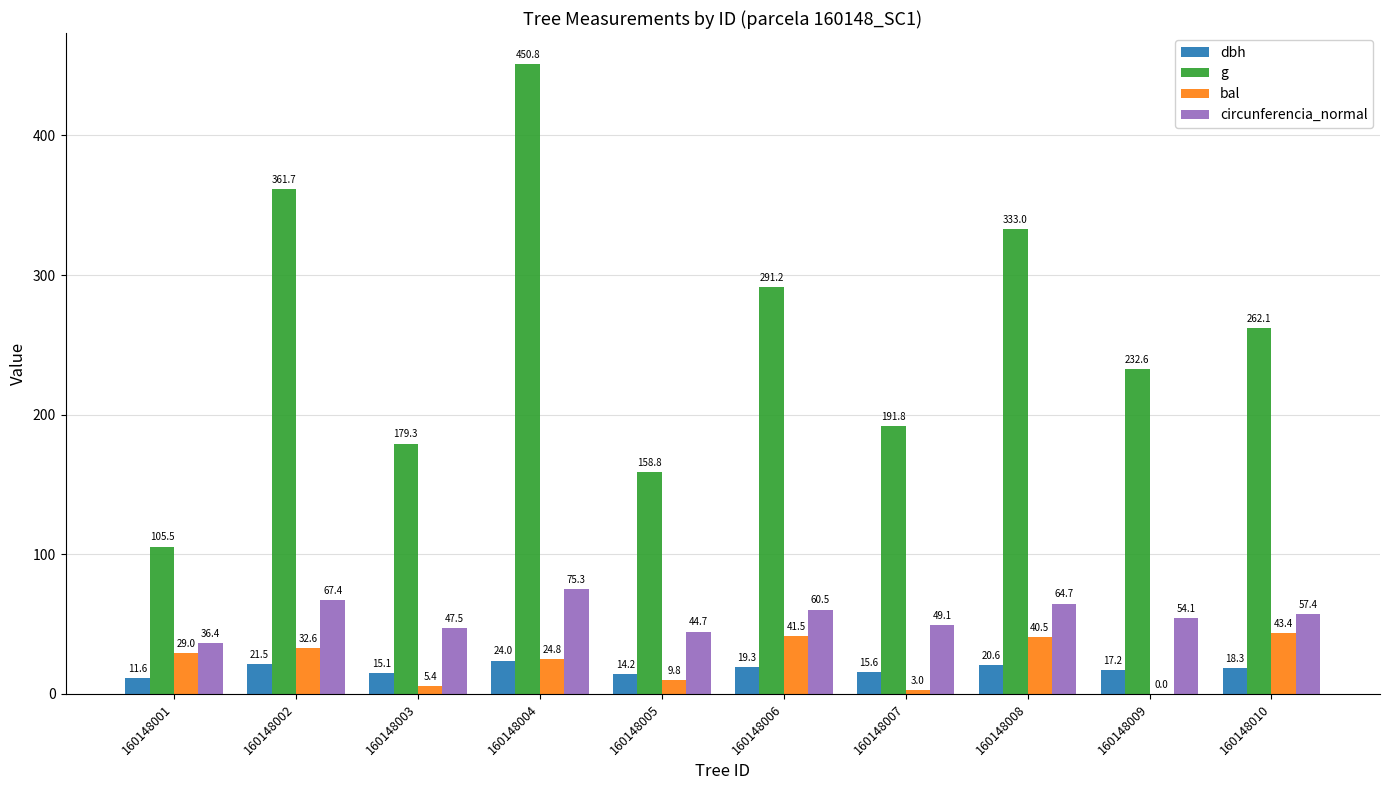

The value of bal at 160148002 is 9.3. True or false?

False